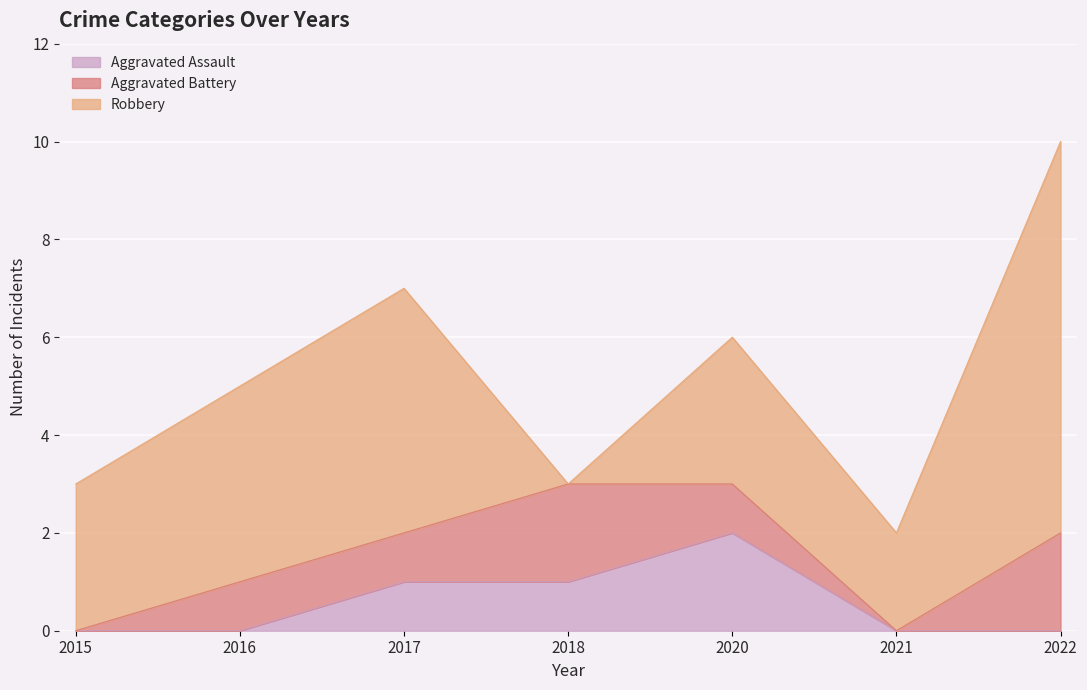

True or false: Aggravated Assault has a value of 1 at 2015.

False